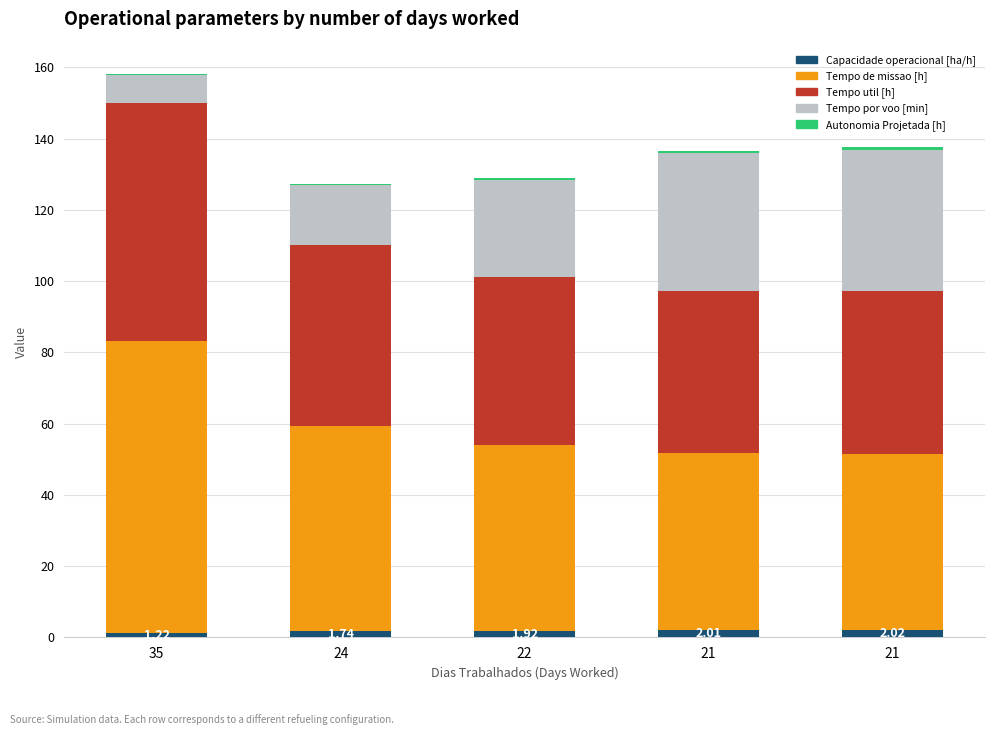

What is the average value of the Tempo por voo [min] series?

26.1